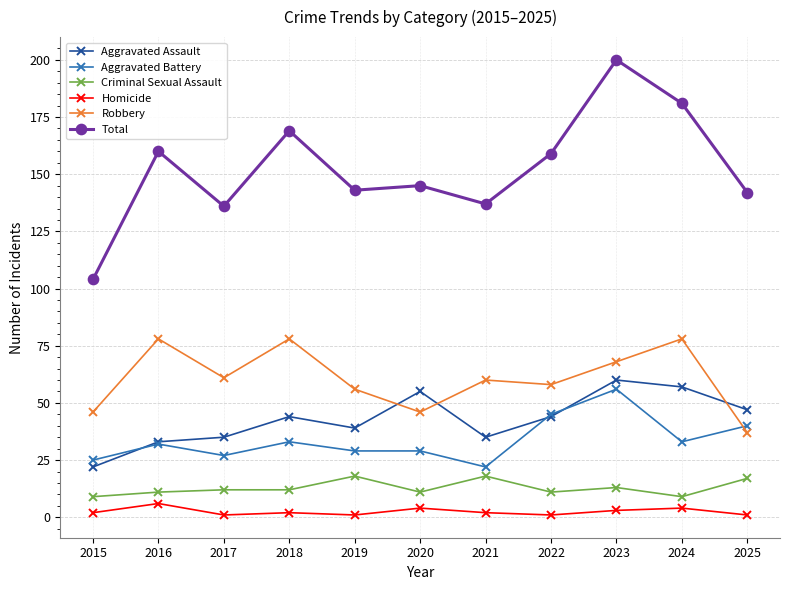

List the series in order of their peak value, lowest first.

Homicide, Criminal Sexual Assault, Aggravated Battery, Aggravated Assault, Robbery, Total